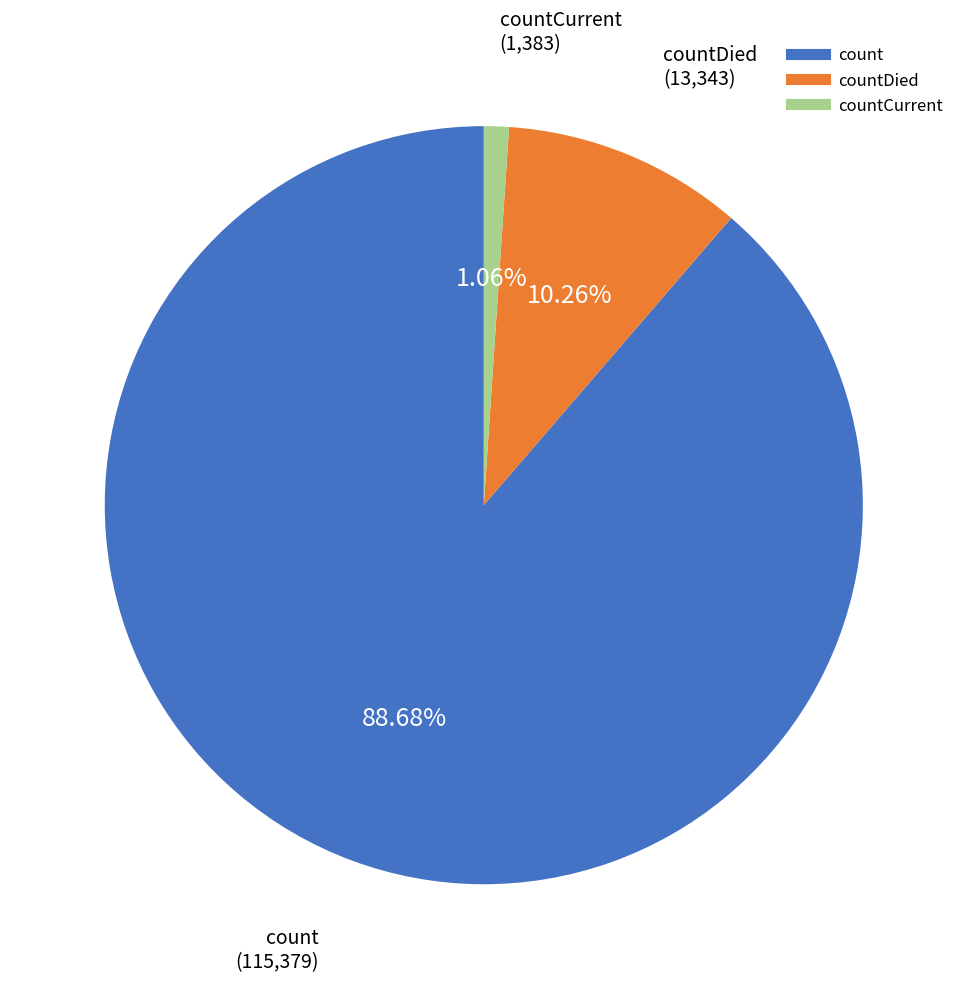

Count the number of slices in the pie.

3